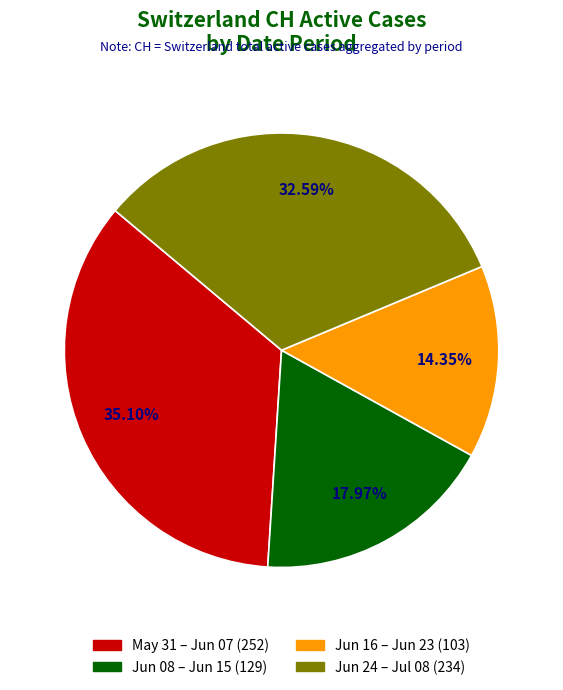

Is there a majority slice in this chart?

No